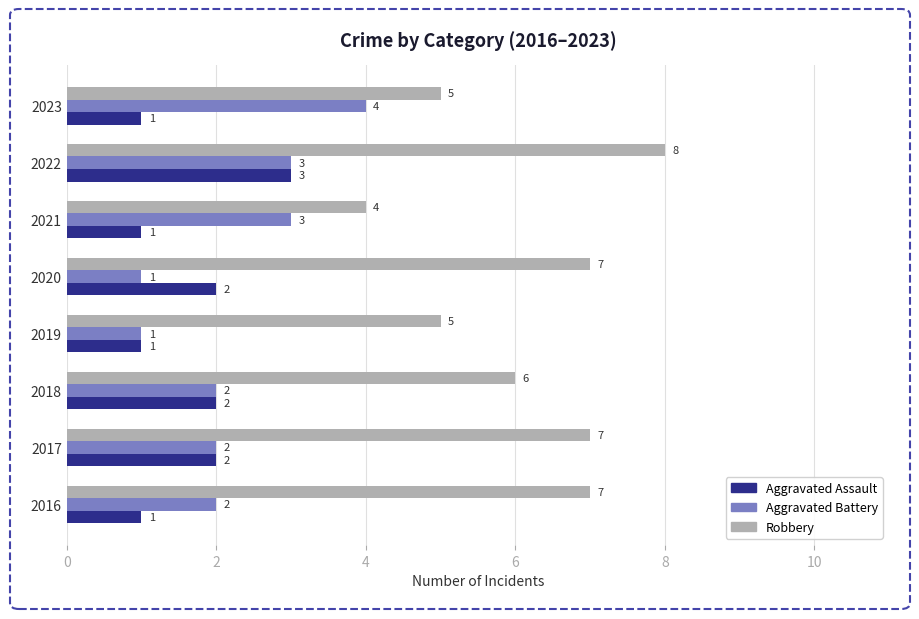

What are all the series names shown in the legend?

Aggravated Assault, Aggravated Battery, Robbery